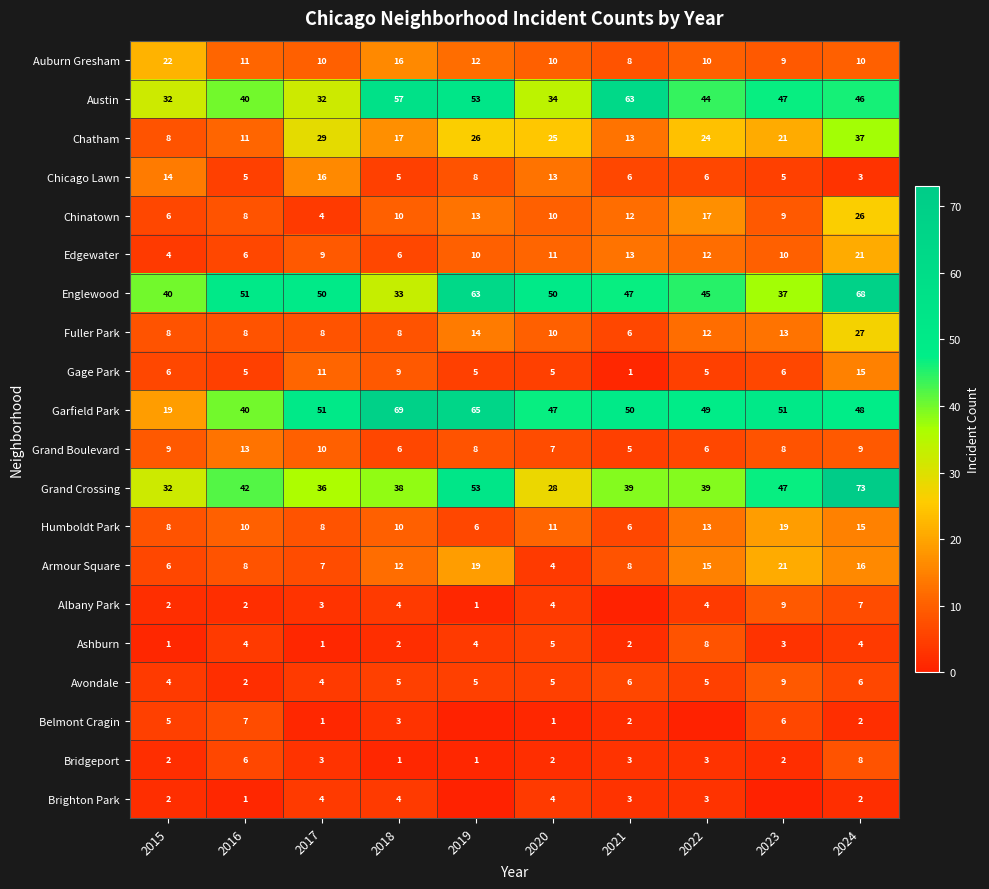

Between 2018 and 2020, which series saw the biggest shift?

Austin